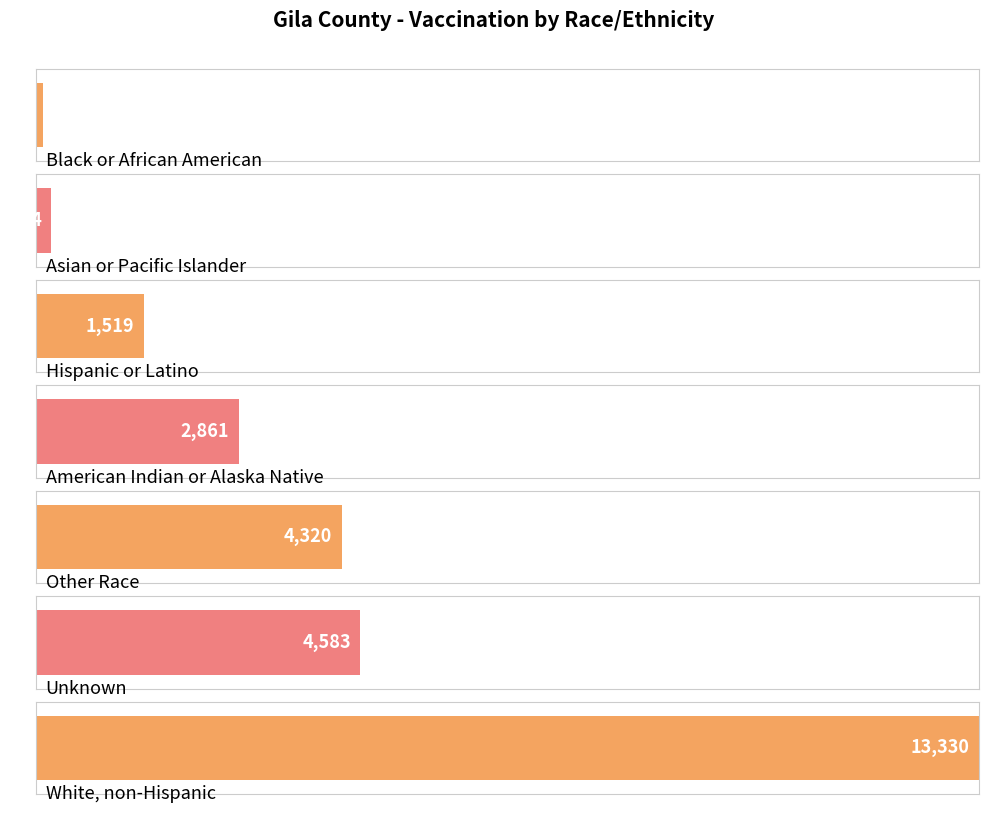

What is the difference between the values at Other Race and Hispanic or Latino?

2801